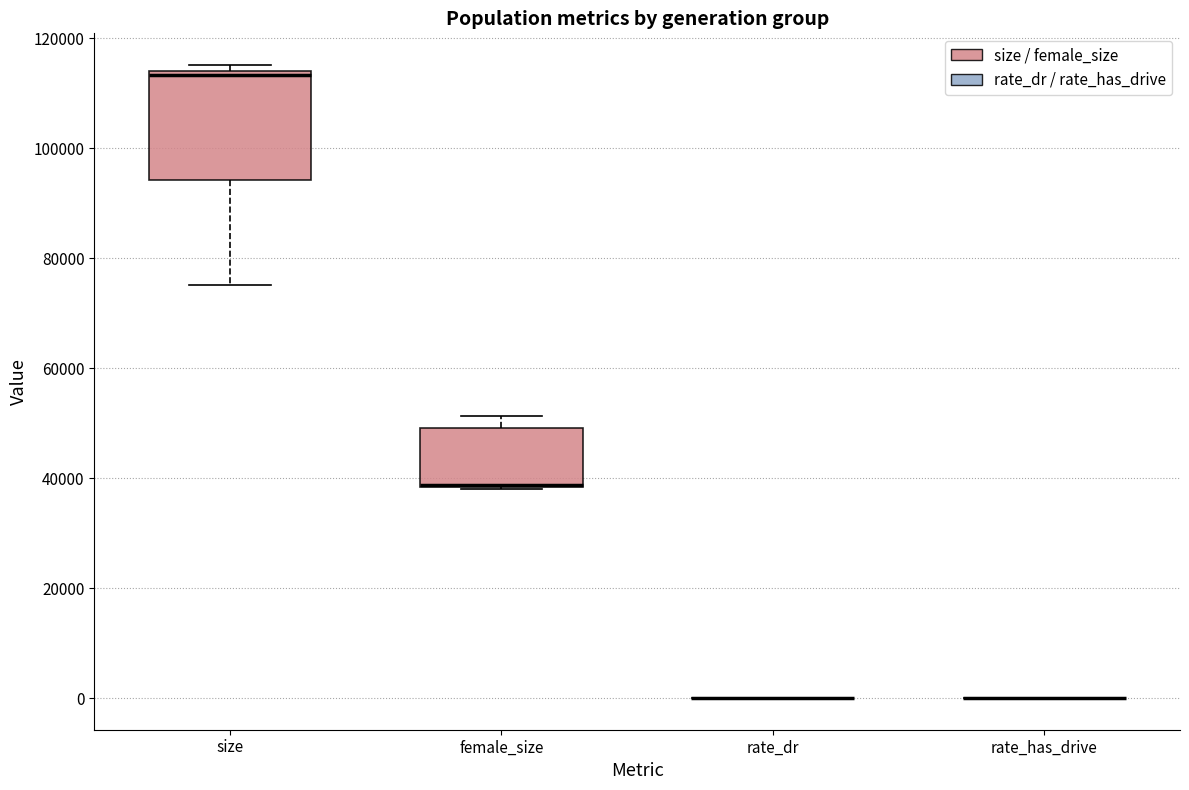

Reading left to right, read every box against the y-axis: the position of its median line, the range the box covers, and the ends of its whiskers. The values are not printed on the chart, so give them approximately, as read against the axis.

size: median 114000 (just below the box's upper edge), box 94000 to 114000, whiskers 76000 to 116000
female_size: median 38000 (drawn on the box's lower edge), box 38000 to 50000, whiskers 38000 to 52000
rate_dr: box collapsed to a line at 0, whiskers 0 to 0
rate_has_drive: box collapsed to a line at 0, whiskers 0 to 0